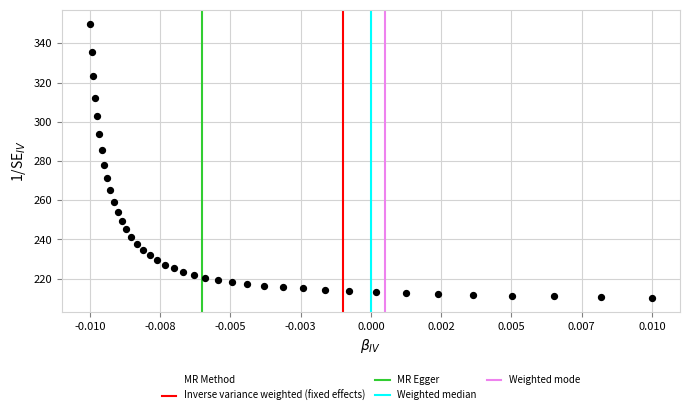

What Y value in the scatter plot is closest to 280?

278.2